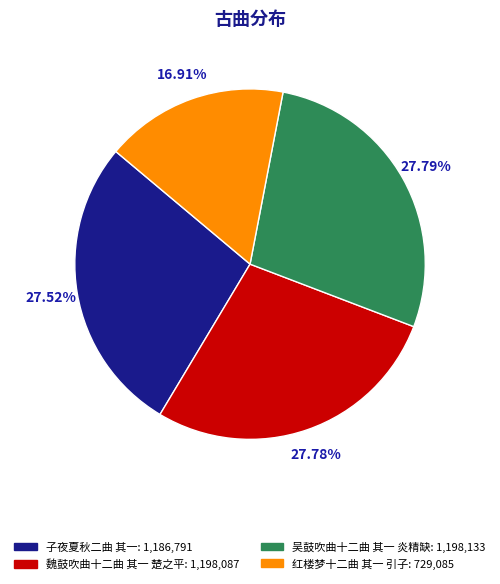

To the nearest percent, what portion does 子夜夏秋二曲 其一 represent?

28%